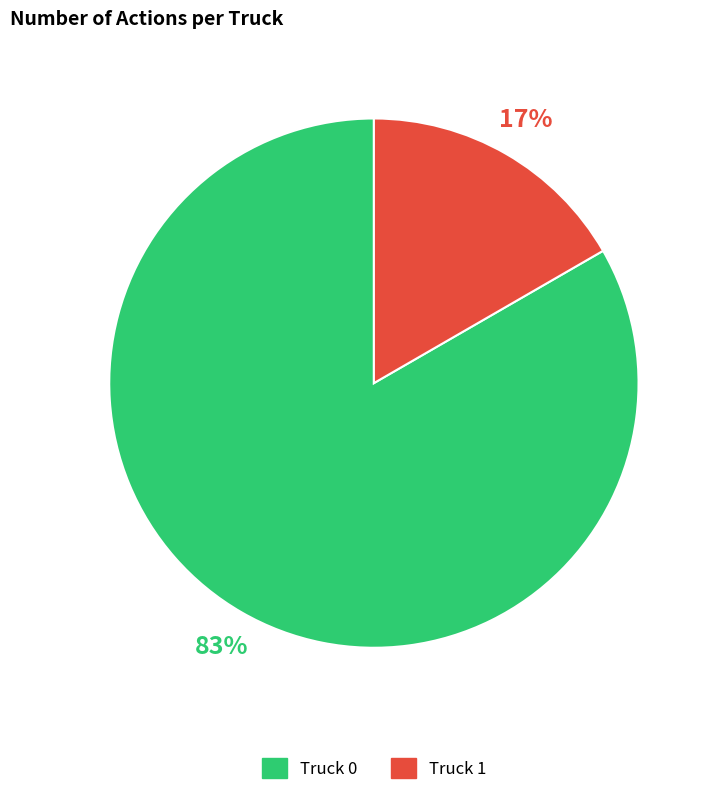

What percentage is the Truck 1 slice, to the nearest percent?

17%